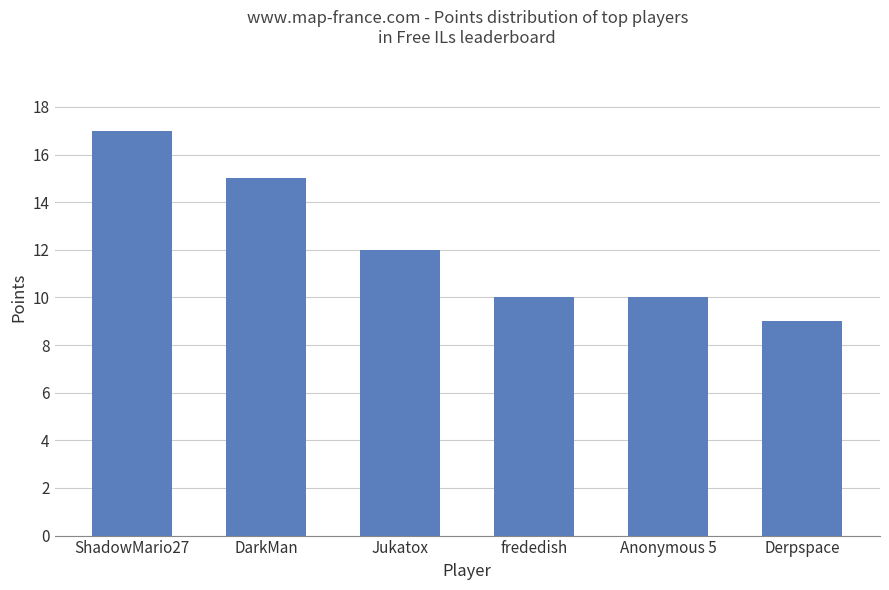

What is the value of the 6th bar from the left?

9